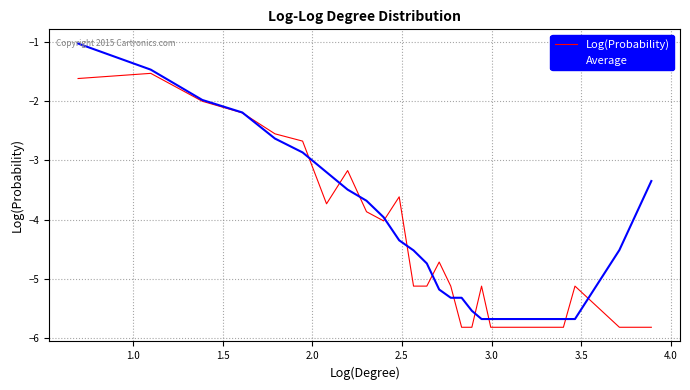

What is the minimum value shown in the chart?

-5.8